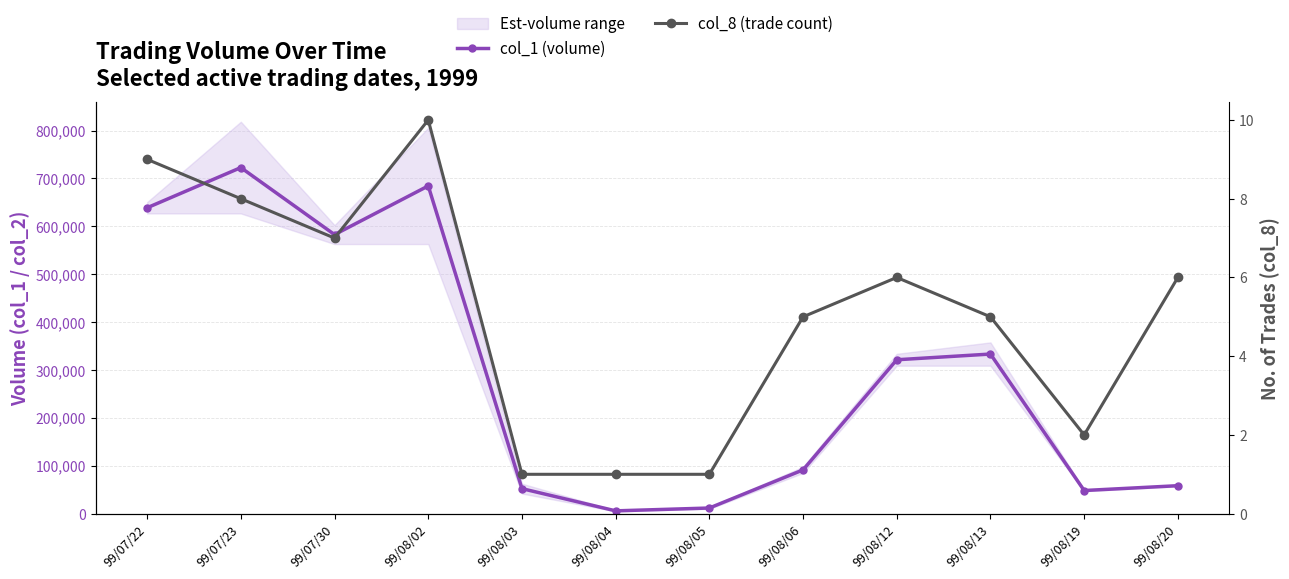

What is the smallest value displayed?

1